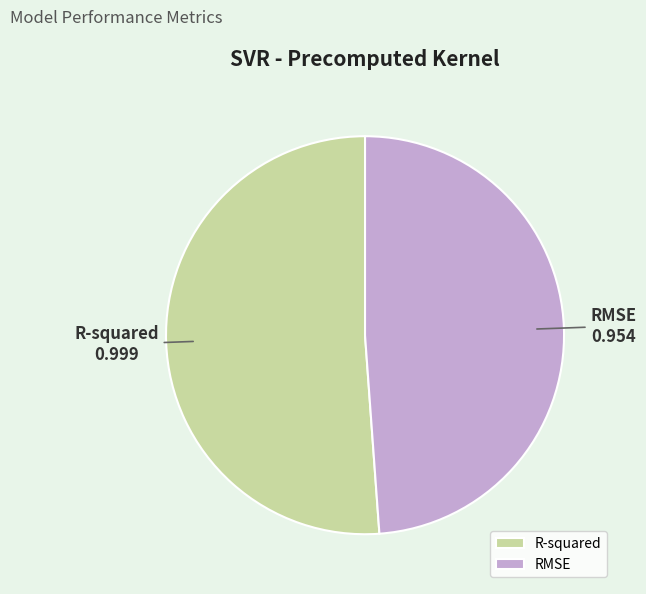

What is the majority slice?

R-squared